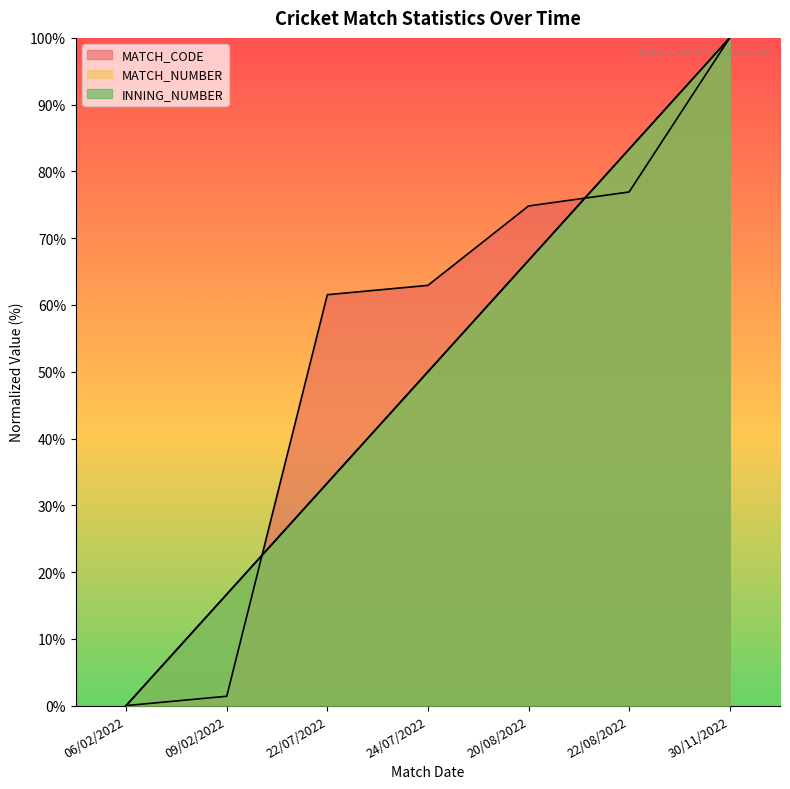

How many lines are shown in the chart?

3